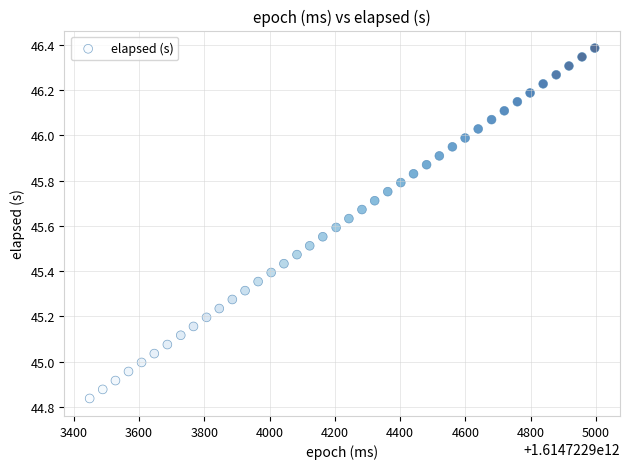

What is the range of Y values (max minus min)?

1.5